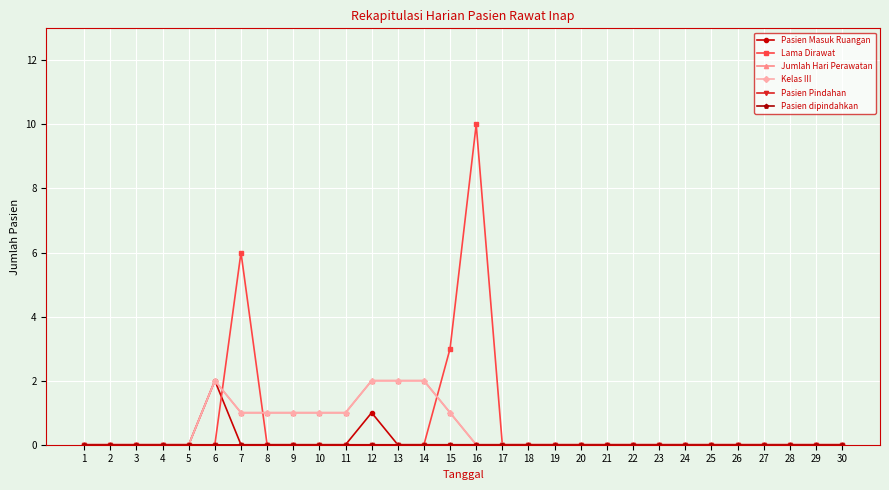

True or false: Pasien Masuk Ruangan and Jumlah Hari Perawatan cross at least once.

False